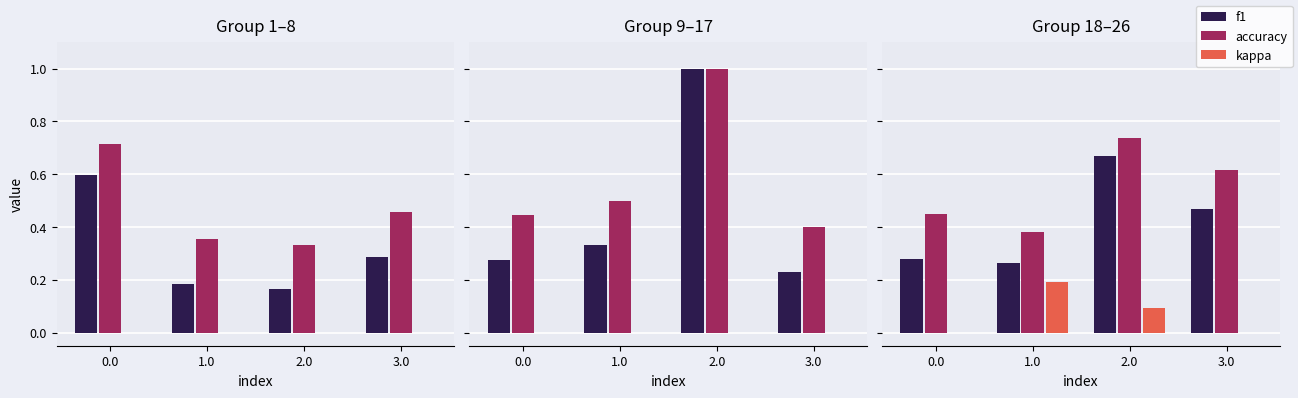

Rank the series by their average value, from highest to lowest.

accuracy, f1, kappa